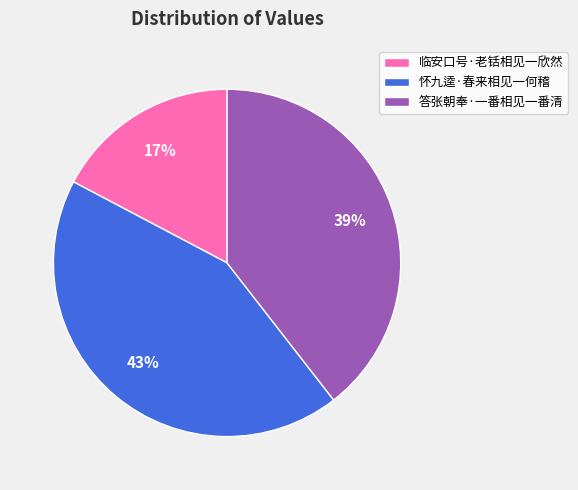

Count the number of slices in the pie.

3